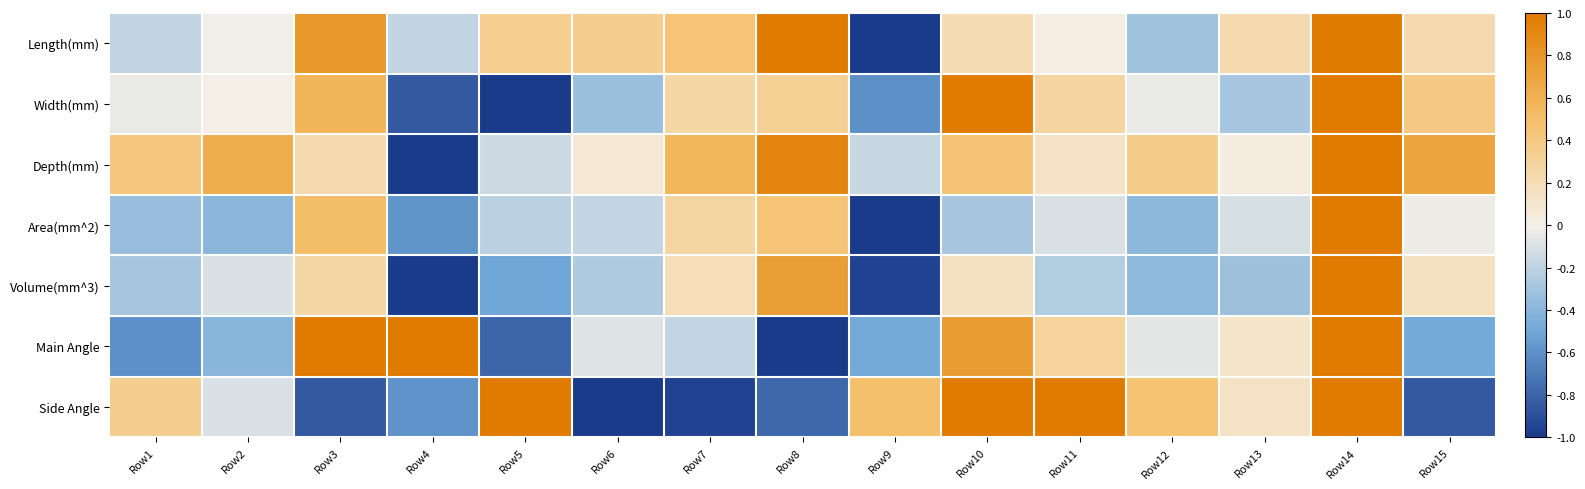

Reading right to left, transcribe all the data shown in this chart.

Length(mm): Row15=0.2	Row14=1.0	Row13=0.2	Row12=-0.3	Row11=0.0	Row10=0.2	Row9=-1.0	Row8=1.0	Row7=0.5	Row6=0.4	Row5=0.3	Row4=-0.2	Row3=0.8	Row2=-0.0	Row1=-0.2
Width(mm): Row15=0.4	Row14=1.0	Row13=-0.3	Row12=-0.0	Row11=0.3	Row10=1.0	Row9=-0.6	Row8=0.3	Row7=0.3	Row6=-0.3	Row5=-1.0	Row4=-0.8	Row3=0.6	Row2=0.0	Row1=-0.0
Depth(mm): Row15=0.7	Row14=1.0	Row13=0.0	Row12=0.4	Row11=0.1	Row10=0.5	Row9=-0.2	Row8=0.9	Row7=0.6	Row6=0.1	Row5=-0.2	Row4=-1.0	Row3=0.2	Row2=0.6	Row1=0.4
Area(mm^2): Row15=-0.0	Row14=1.0	Row13=-0.1	Row12=-0.4	Row11=-0.1	Row10=-0.3	Row9=-1.0	Row8=0.5	Row7=0.3	Row6=-0.2	Row5=-0.2	Row4=-0.6	Row3=0.5	Row2=-0.4	Row1=-0.3
Volume(mm^3): Row15=0.2	Row14=1.0	Row13=-0.3	Row12=-0.4	Row11=-0.2	Row10=0.2	Row9=-1.0	Row8=0.7	Row7=0.2	Row6=-0.3	Row5=-0.5	Row4=-1.0	Row3=0.3	Row2=-0.1	Row1=-0.3
Main Angle: Row15=-0.5	Row14=1.0	Row13=0.1	Row12=-0.1	Row11=0.3	Row10=0.8	Row9=-0.5	Row8=-1.0	Row7=-0.2	Row6=-0.1	Row5=-0.8	Row4=1.0	Row3=1.0	Row2=-0.4	Row1=-0.6
Side Angle: Row15=-0.8	Row14=1.0	Row13=0.1	Row12=0.5	Row11=1.0	Row10=1.0	Row9=0.5	Row8=-0.8	Row7=-1.0	Row6=-1.0	Row5=1.0	Row4=-0.6	Row3=-0.8	Row2=-0.1	Row1=0.4